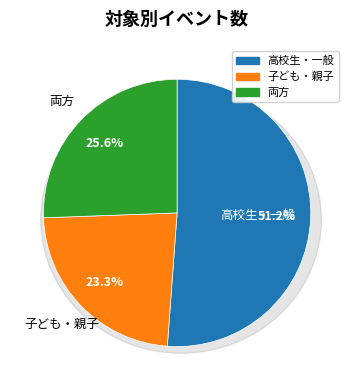

Rank the categories by value from highest to lowest.

高校生・一般, 両方, 子ども・親子